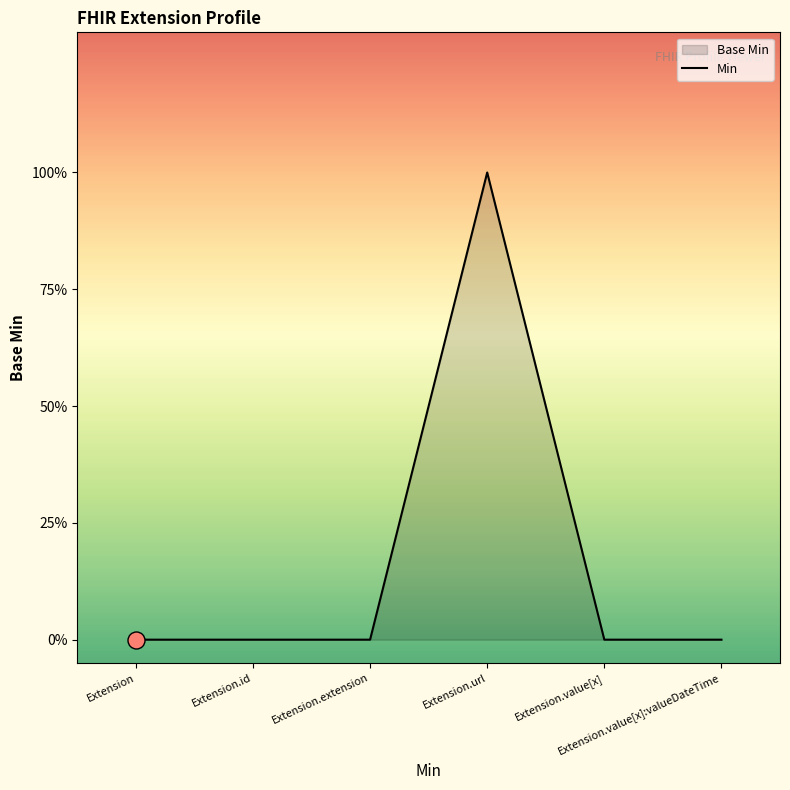

Between Extension.value[x] and Extension.extension, which is larger?

Extension.value[x]